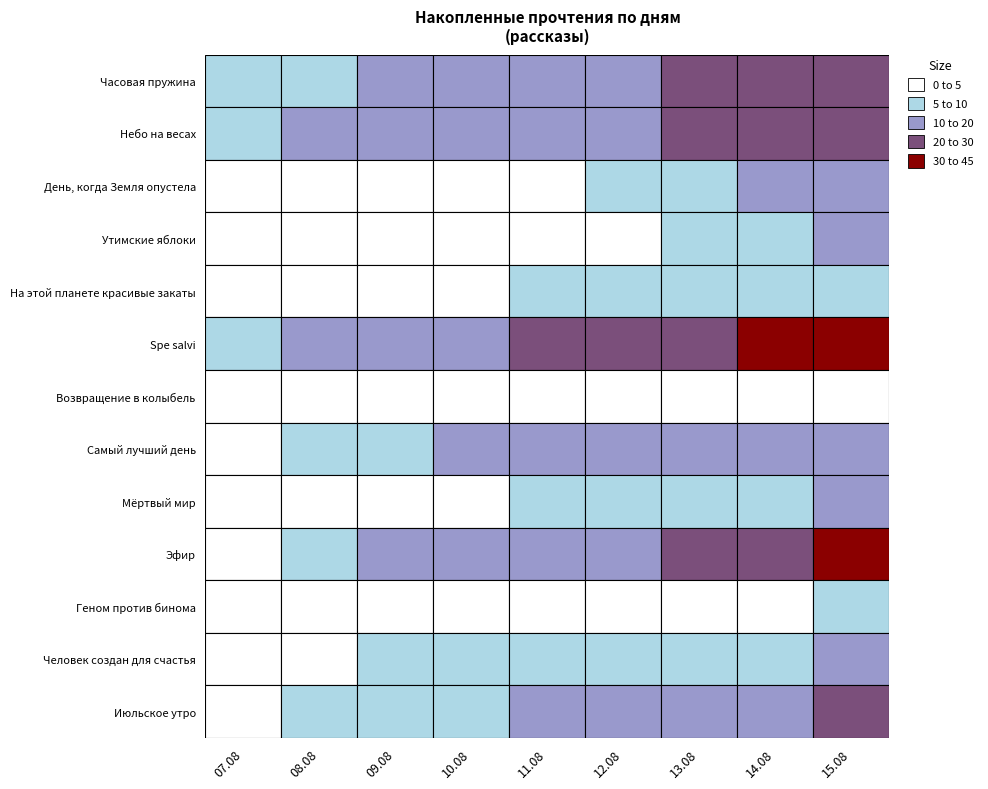

Reading left to right, extract all data points from this chart.

Часовая пружина: 6	8	12	13	17	17	20	22	23
Небо на весах: 6	10	14	17	19	19	21	24	27
День, когда Земля опустела: 2	2	2	3	4	7	7	10	10
Утимские яблоки: 1	2	2	3	4	4	5	7	10
На этой планете красивые закаты: 3	4	4	4	5	5	6	8	9
Spe salvi: 5	10	15	17	23	25	29	34	42
Возвращение в колыбель: 2	2	3	3	3	3	3	3	4
Самый лучший день: 1	7	7	10	11	13	14	16	19
Мёртвый мир: 0	2	4	4	7	7	7	8	13
Эфир: 3	5	10	13	17	19	22	25	31
Геном против бинома: 0	2	3	3	3	3	3	4	7
Человек создан для счастья: 0	4	5	5	8	8	8	9	10
Июльское утро: 2	5	7	8	13	16	17	19	23